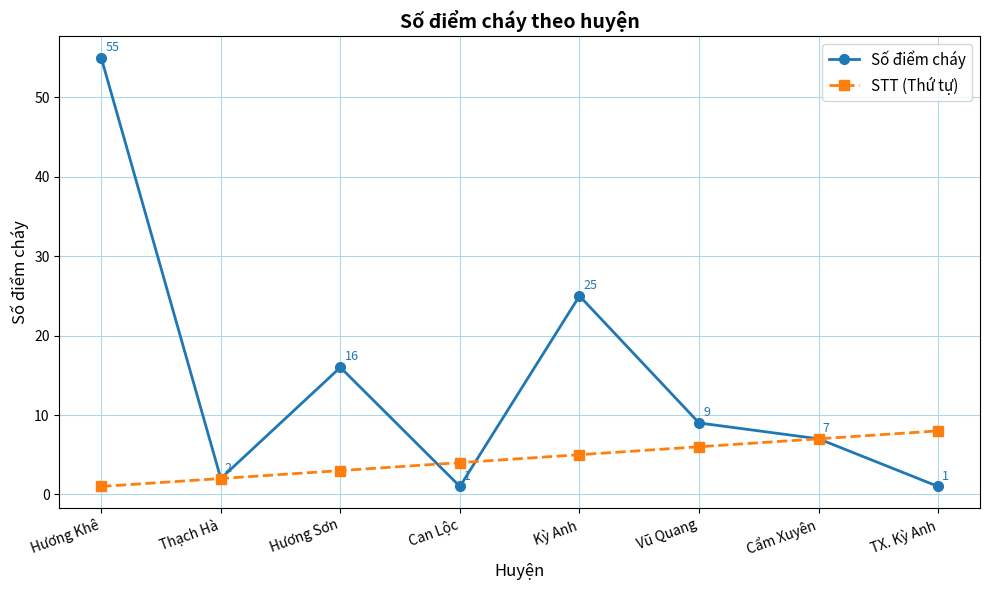

Does the chart have visible grid lines?

Yes